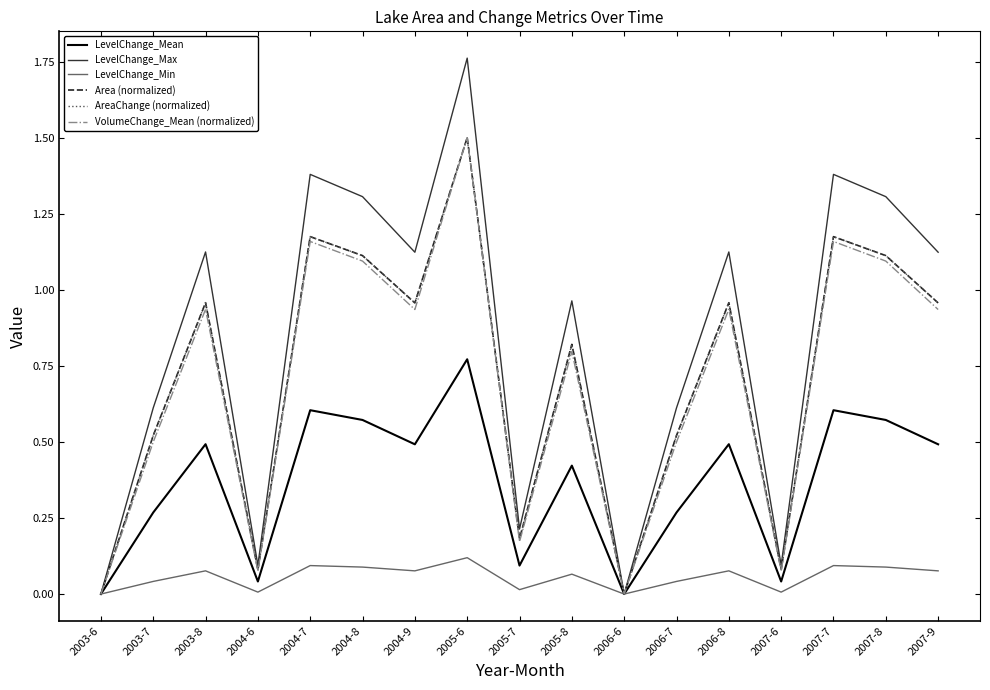

Reading right to left, list all the values displayed in this chart.

LevelChange_Mean: 0.5	0.6	0.6	0.0	0.5	0.3	0.0	0.4	0.1	0.8	0.5	0.6	0.6	0.0	0.5	0.3	0.0
LevelChange_Max: 1.1	1.3	1.4	0.1	1.1	0.6	0.0	1.0	0.2	1.8	1.1	1.3	1.4	0.1	1.1	0.6	0.0
LevelChange_Min: 0.1	0.1	0.1	0.0	0.1	0.0	0.0	0.1	0.0	0.1	0.1	0.1	0.1	0.0	0.1	0.0	0.0
Area (normalized): 1.0	1.1	1.2	0.1	1.0	0.5	0.0	0.8	0.2	1.5	1.0	1.1	1.2	0.1	1.0	0.5	0.0
AreaChange (normalized): 1.0	1.1	1.2	0.1	1.0	0.5	0.0	0.8	0.2	1.5	1.0	1.1	1.2	0.1	1.0	0.5	0.0
VolumeChange_Mean (normalized): 0.9	1.1	1.2	0.1	0.9	0.5	0.0	0.8	0.2	1.5	0.9	1.1	1.2	0.1	0.9	0.5	0.0